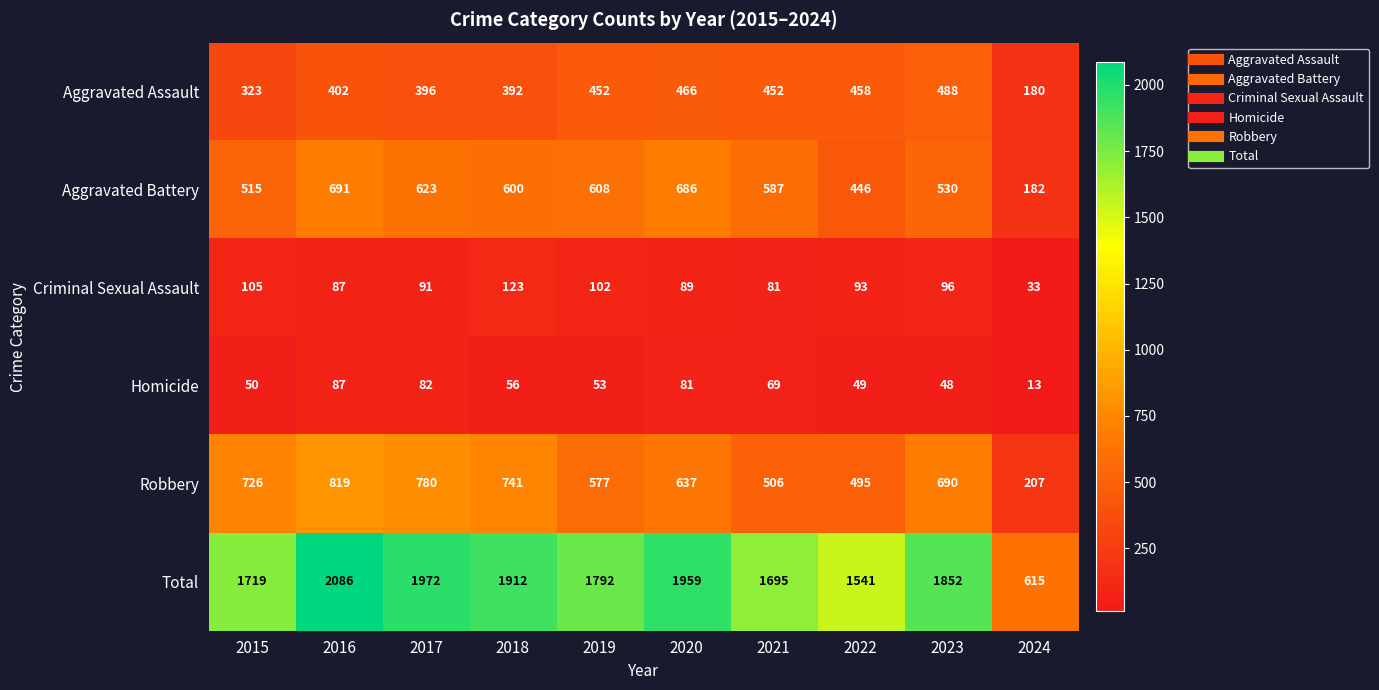

What value does the Robbery series have at 2016, to the nearest 50?

800